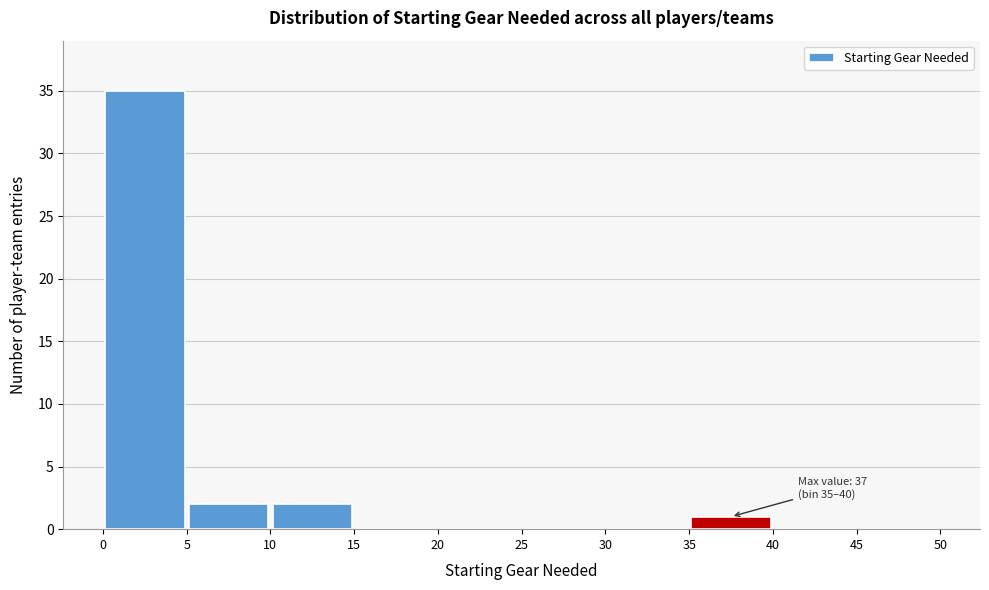

Which range on the x-axis has the tallest bar?

0 to 5